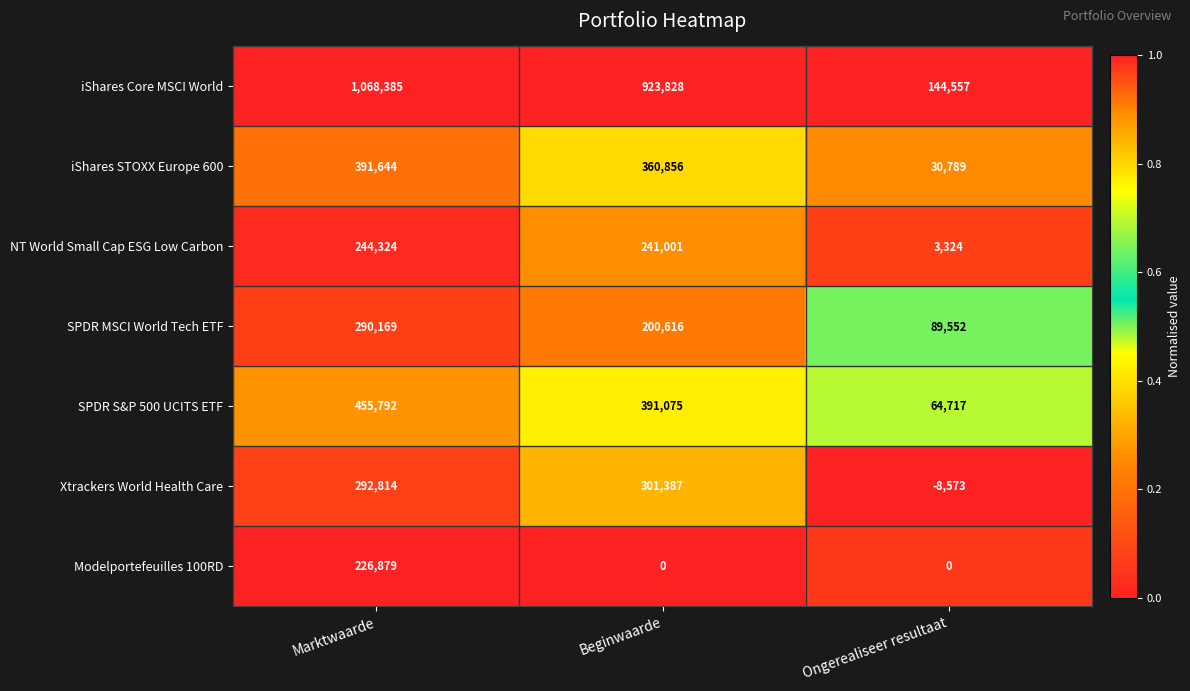

What is the difference between the maximum and minimum values in the Modelportefeuilles 100RD series?

226879